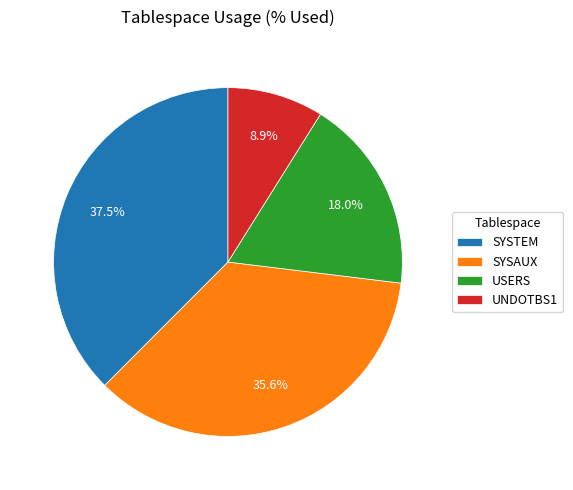

What percentage do SYSTEM and SYSAUX together represent?

73.1%